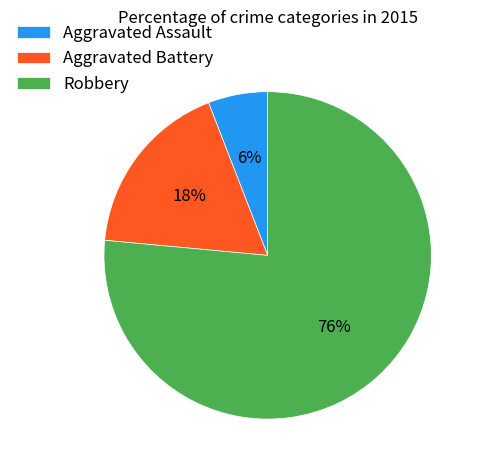

To the nearest percent, what is the combined percentage of Robbery and Aggravated Battery?

94%